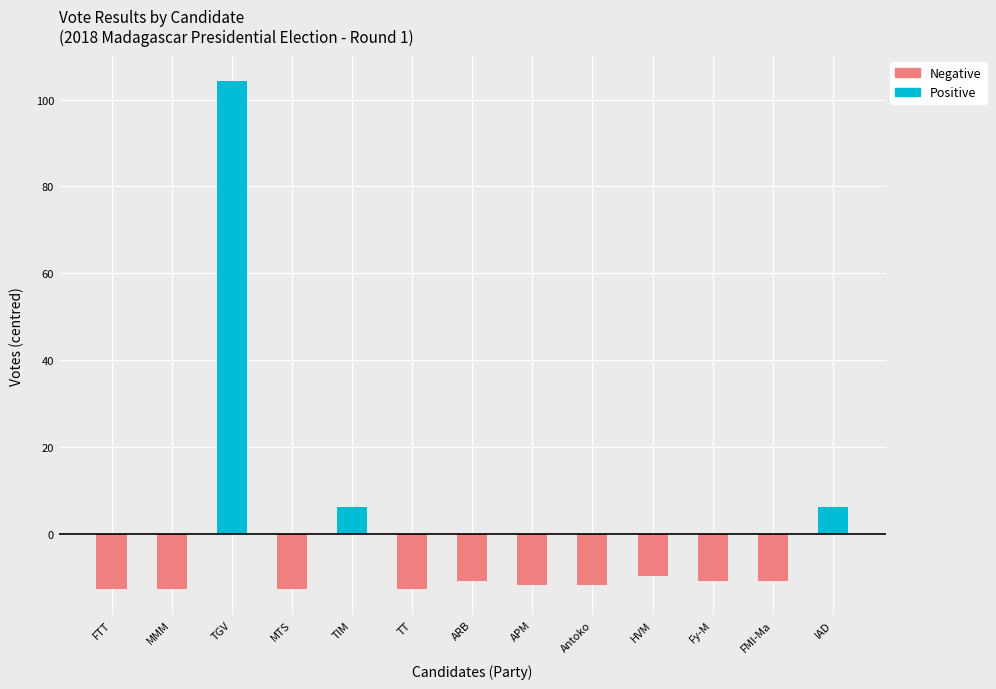

What is the difference between the maximum and minimum values in the Positive series?

104.2